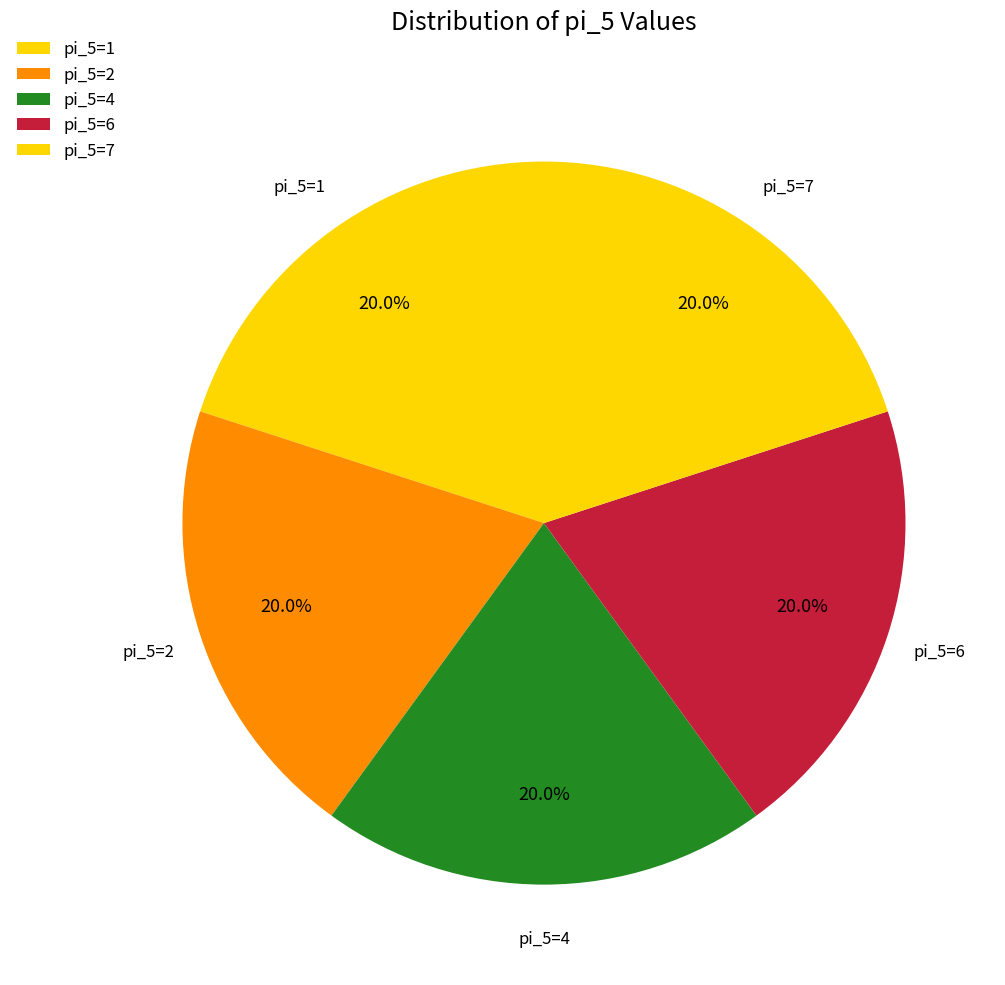

Does pi_5=7 account for over 50% of the chart?

No